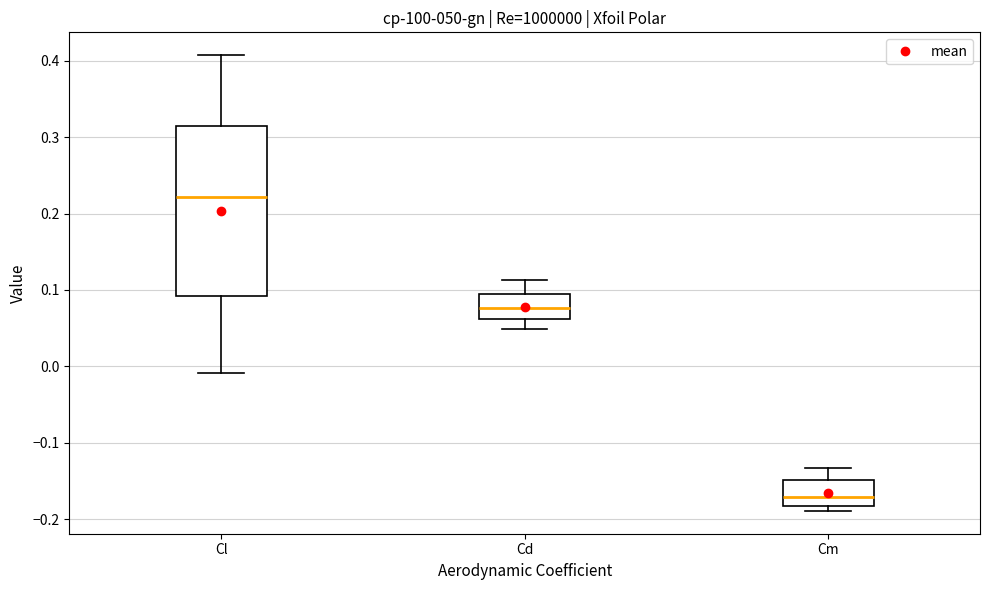

Which box is the tallest, from its lower edge to its upper edge?

Cl